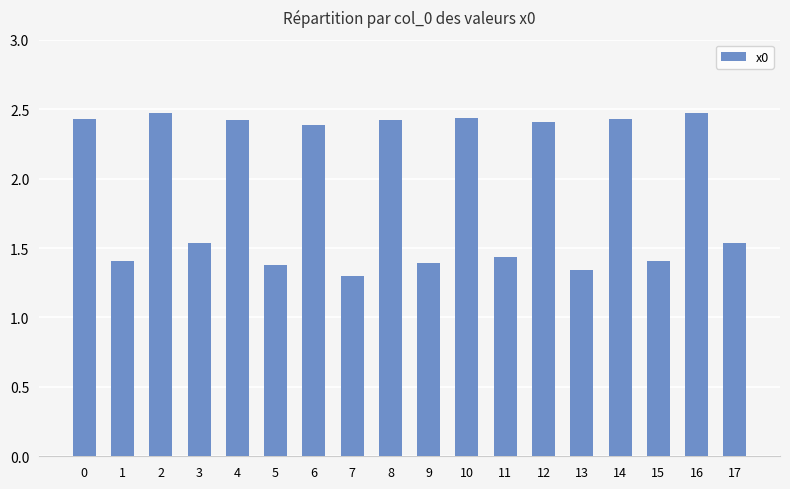

The chart shows a value of 0.4 at 3. True or false?

False